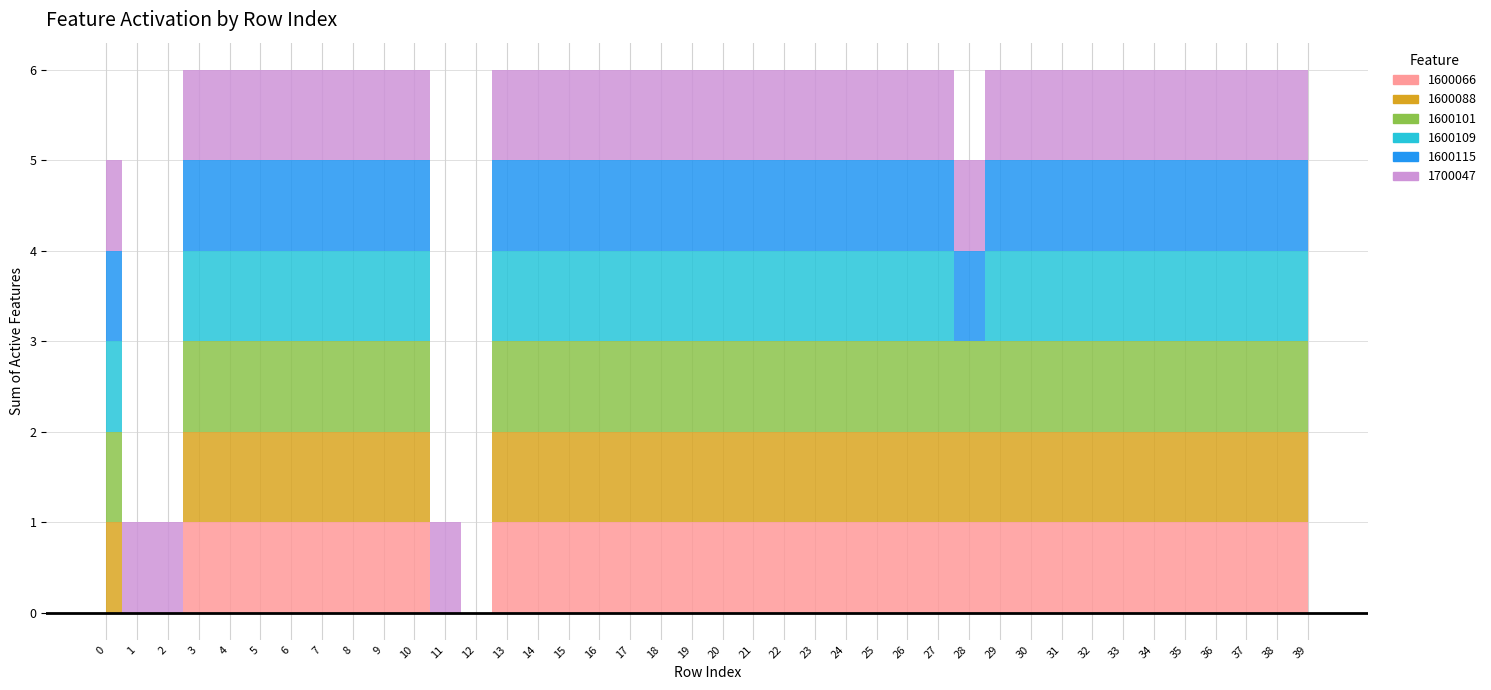

Which series has the largest range (max minus min)?

1600066